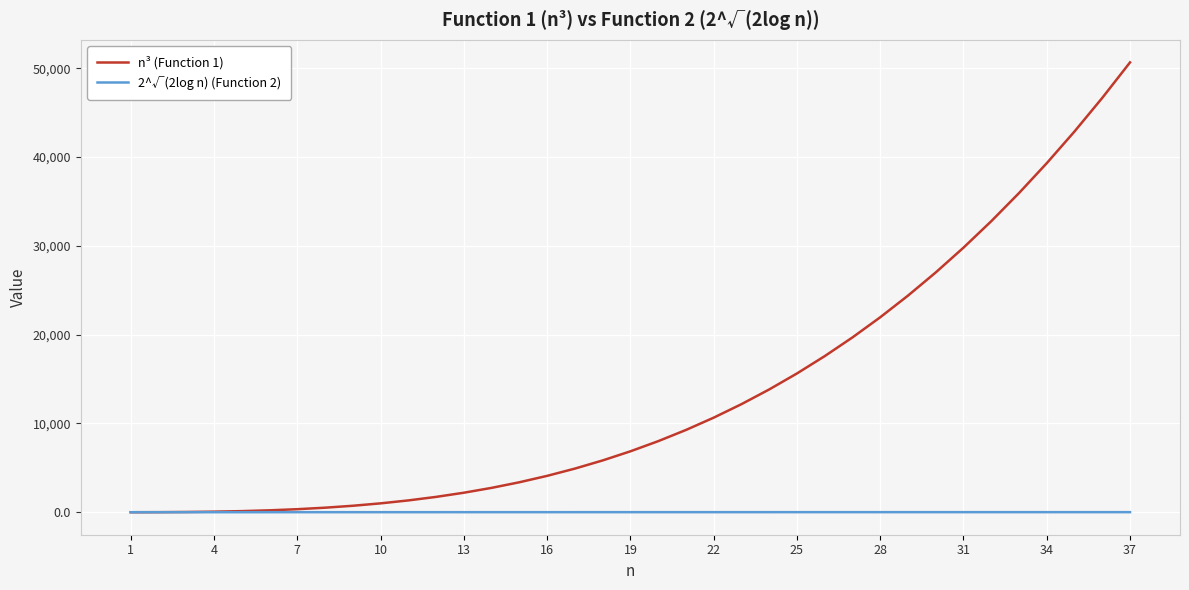

What is the maximum value shown in the chart?

50653.0